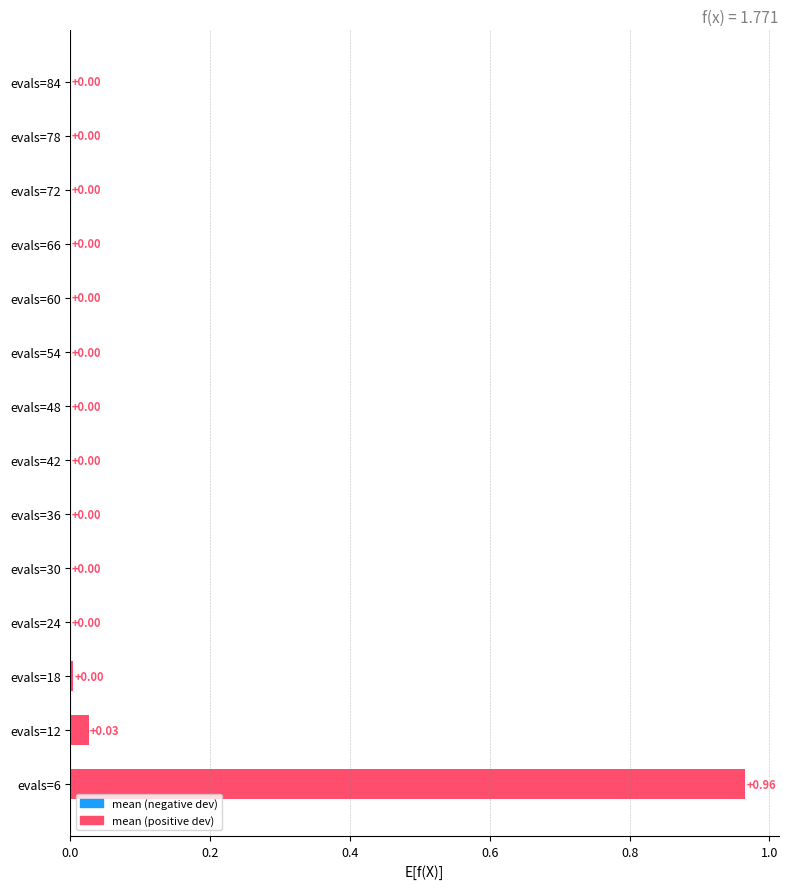

Which has a higher value, evals=6 or evals=60?

evals=6